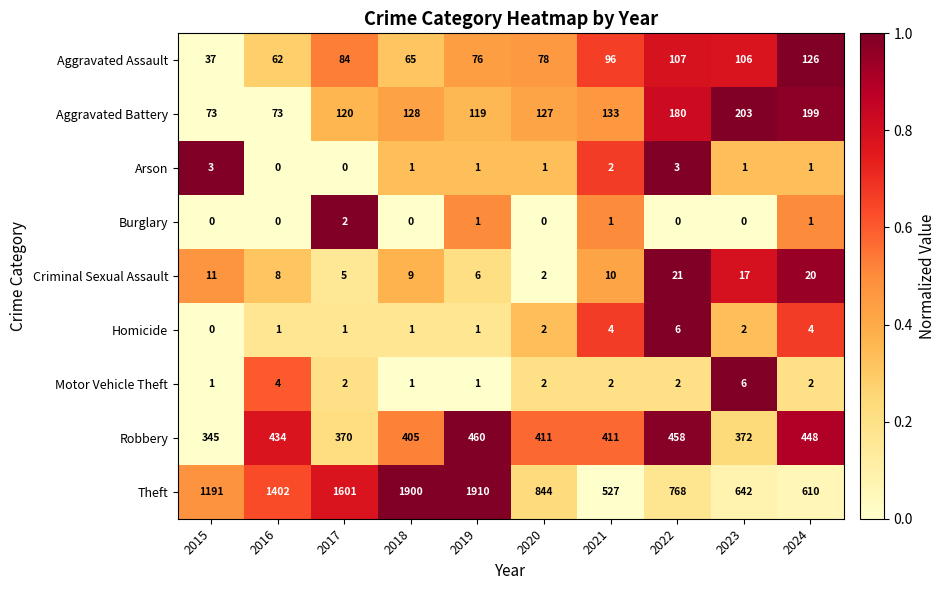

Which label corresponds to the largest value in the chart?

2019